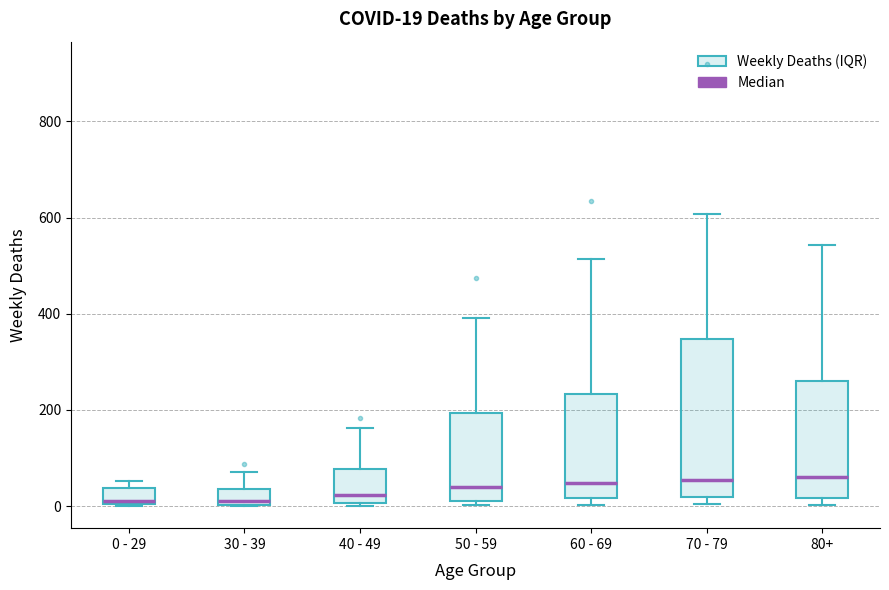

Which box is the tallest, from its lower edge to its upper edge?

70 - 79